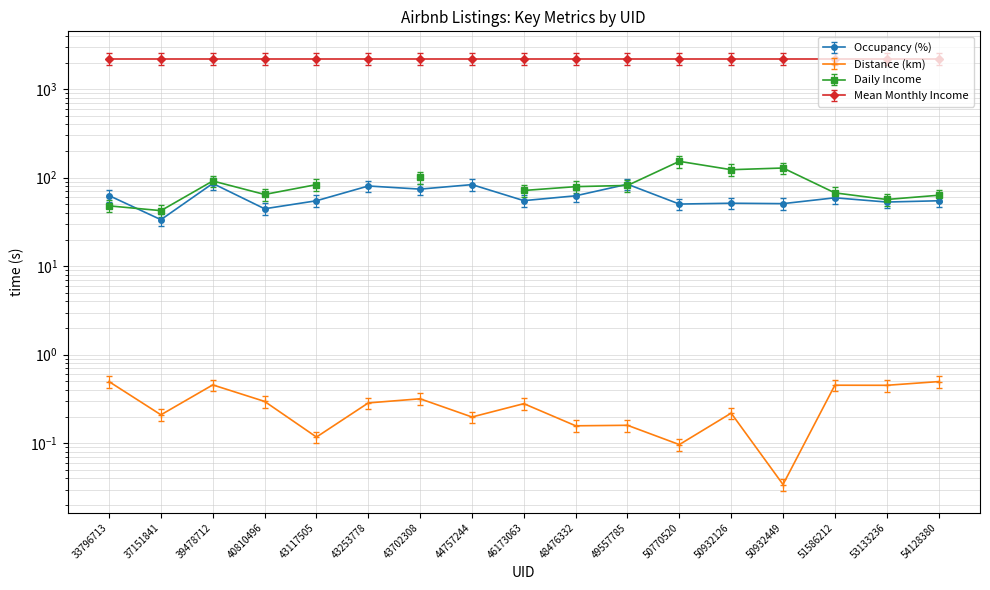

True or false: Occupancy (%) has a value of 55.1 at 46173063.

True